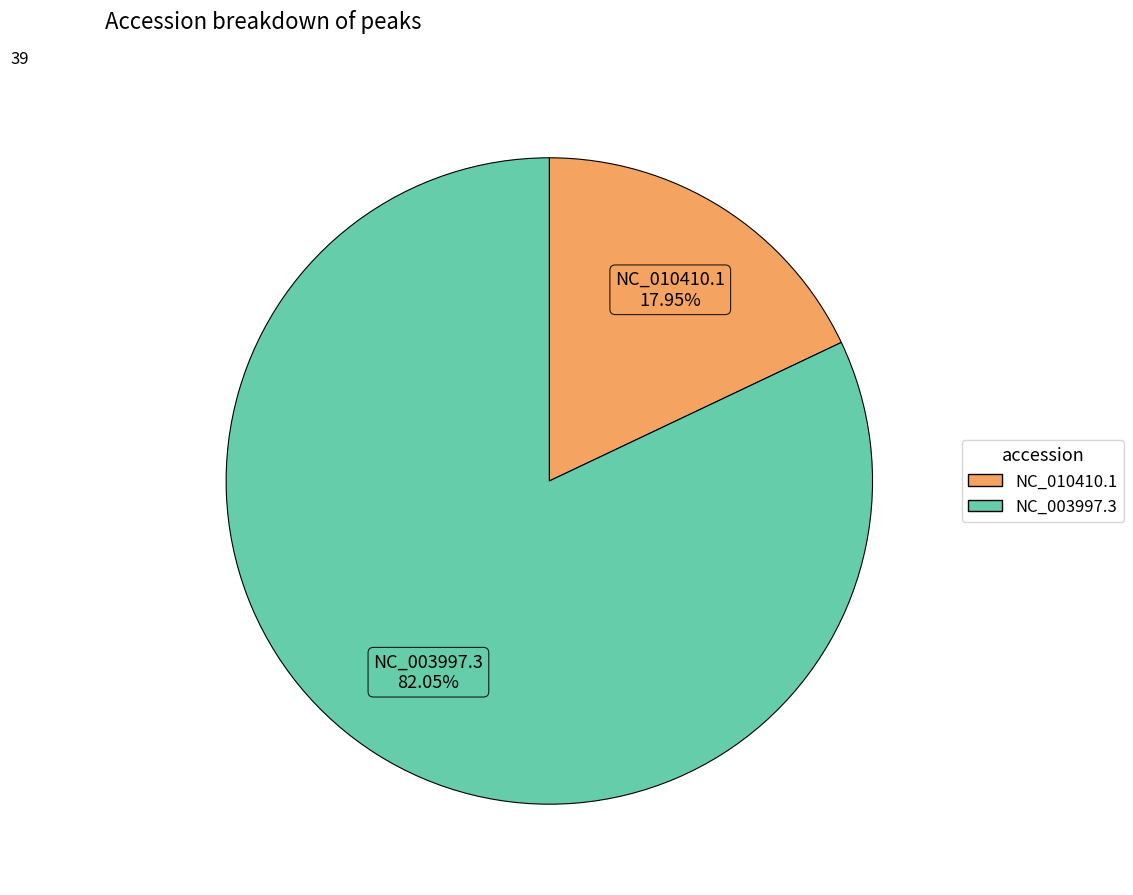

What is the ratio of the value at NC_003997.3 to the value at NC_010410.1?

4.6